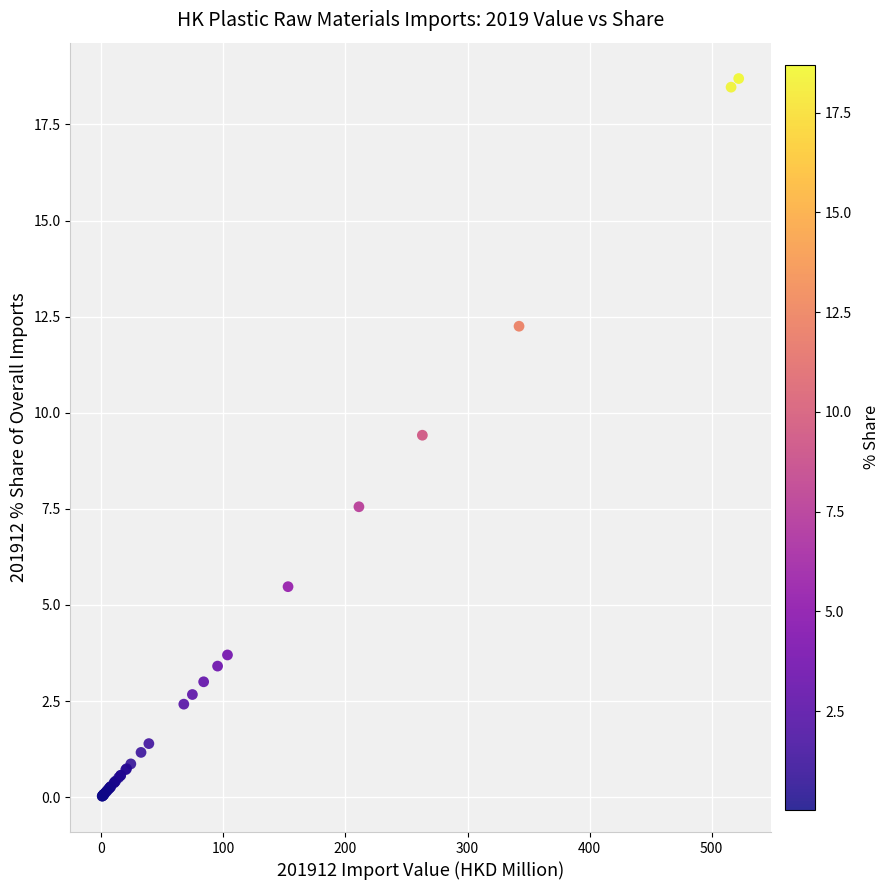

What Y value in the scatter plot is closest to 9?

9.4